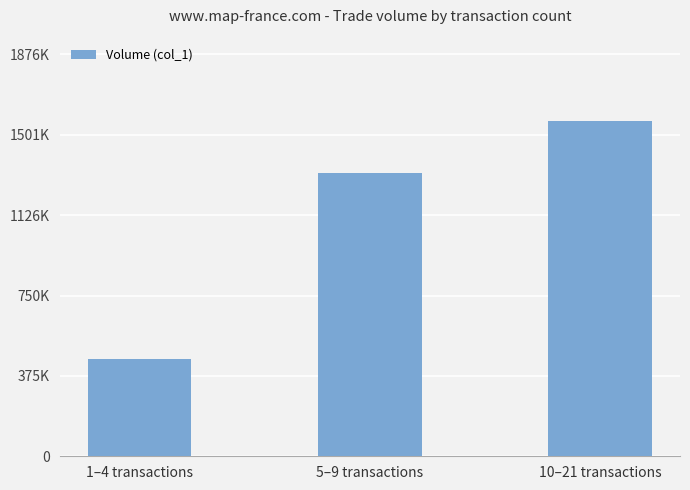

What is the approximate value at 5–9 transactions, to the nearest 100?

1323000